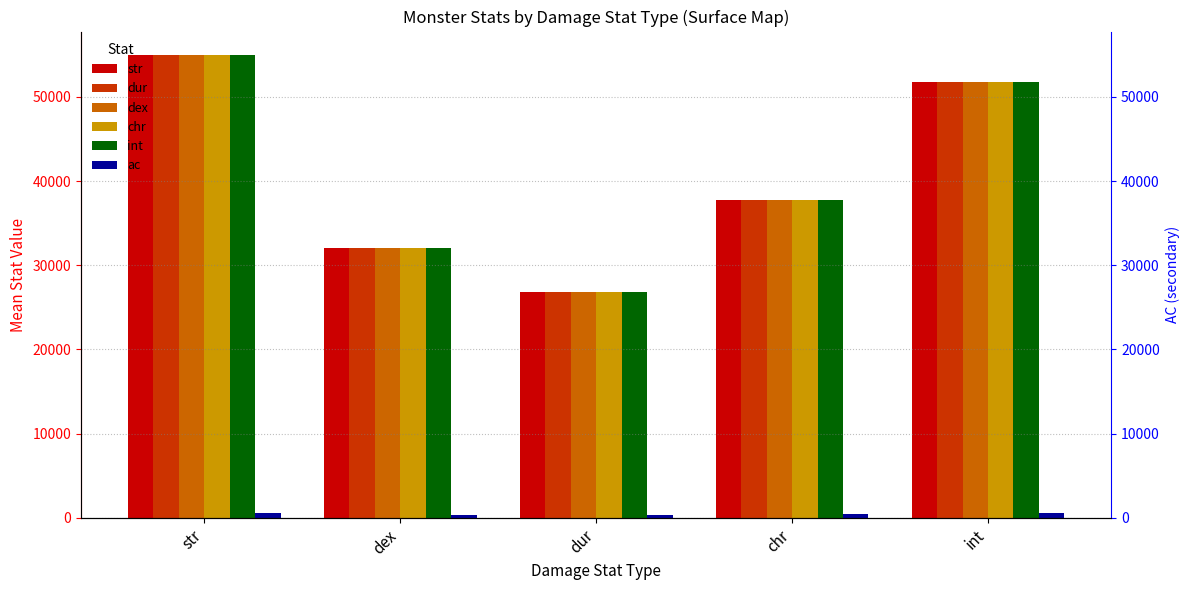

Are the bars grouped side by side (vs. stacked)?

Yes